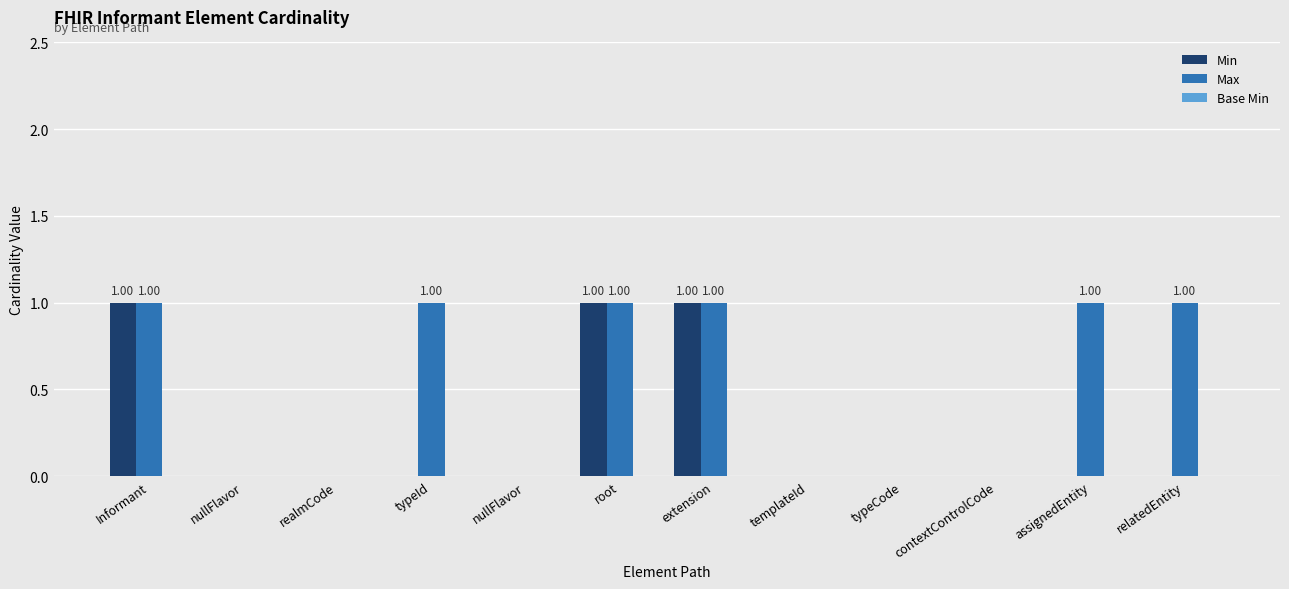

How many categories are shown in the chart?

12